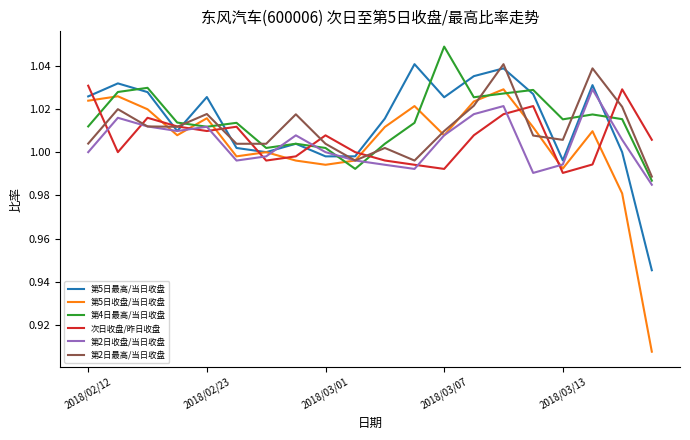

True or false: 第2日最高/当日收盘 and 第5日最高/当日收盘 intersect in this chart.

True